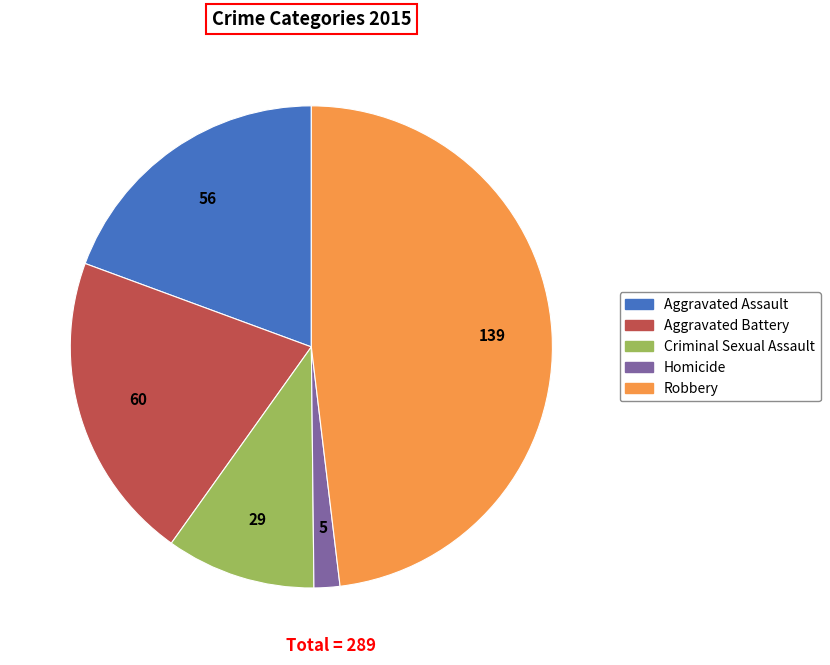

True or false: Criminal Sexual Assault accounts for 1% of the total.

False